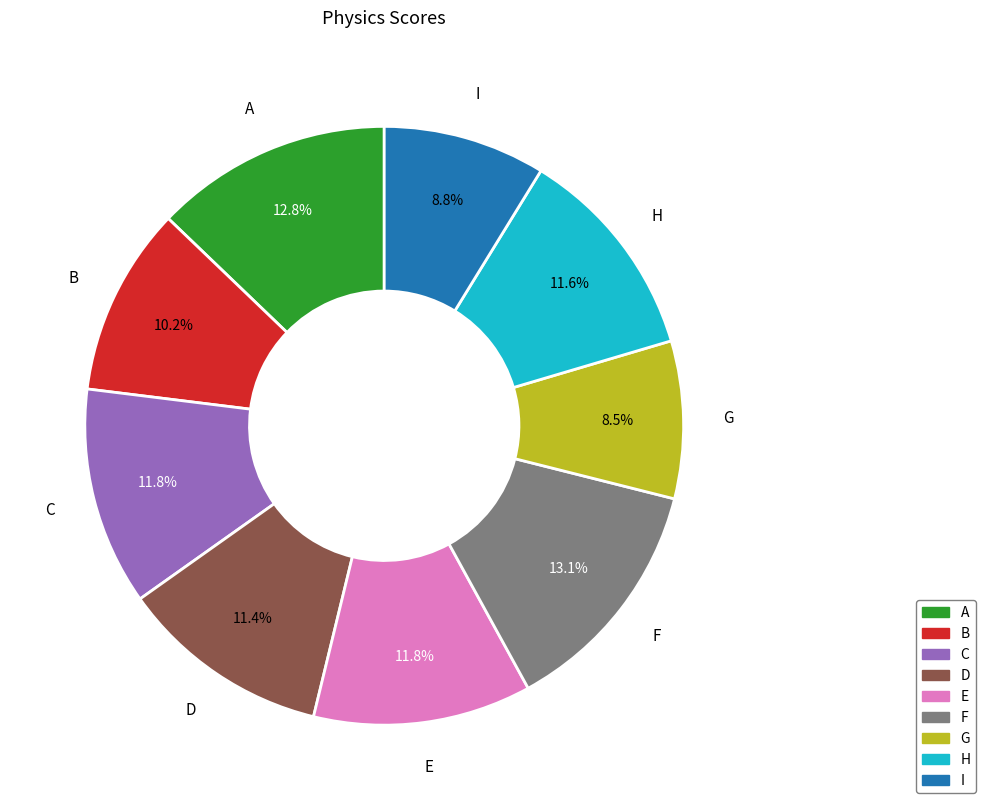

What percentage is the I slice, to the nearest percent?

9%